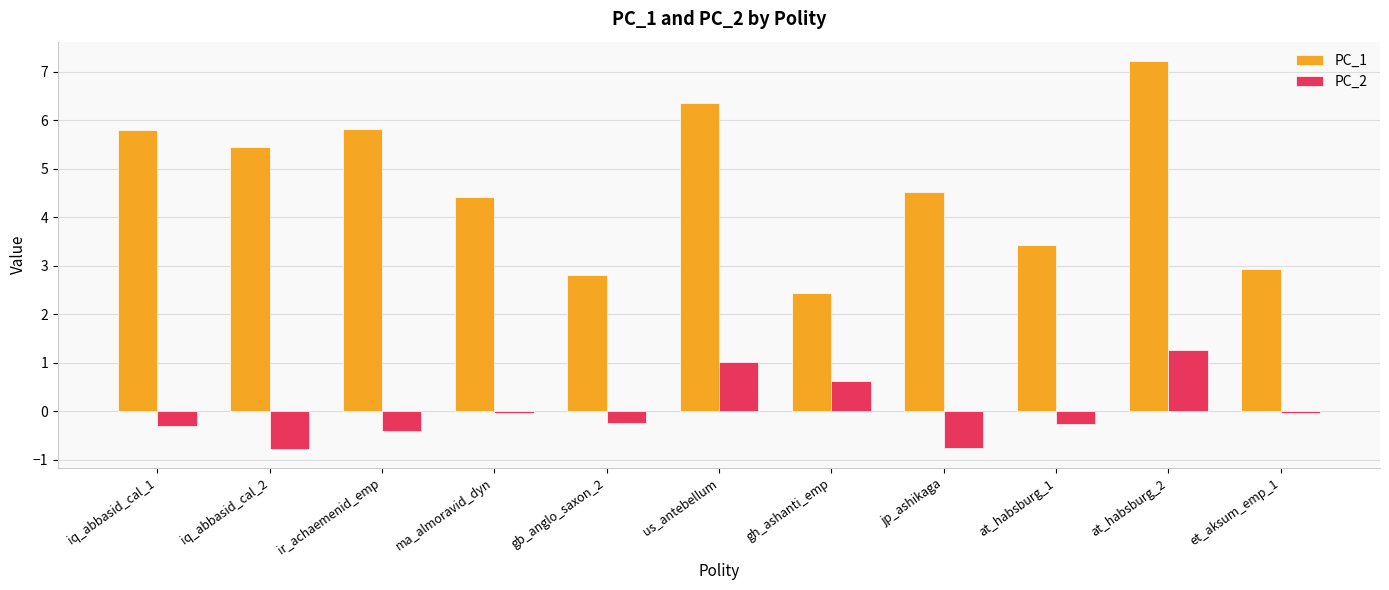

What is the difference between the maximum and second lowest values in the PC_2 series?

2.0